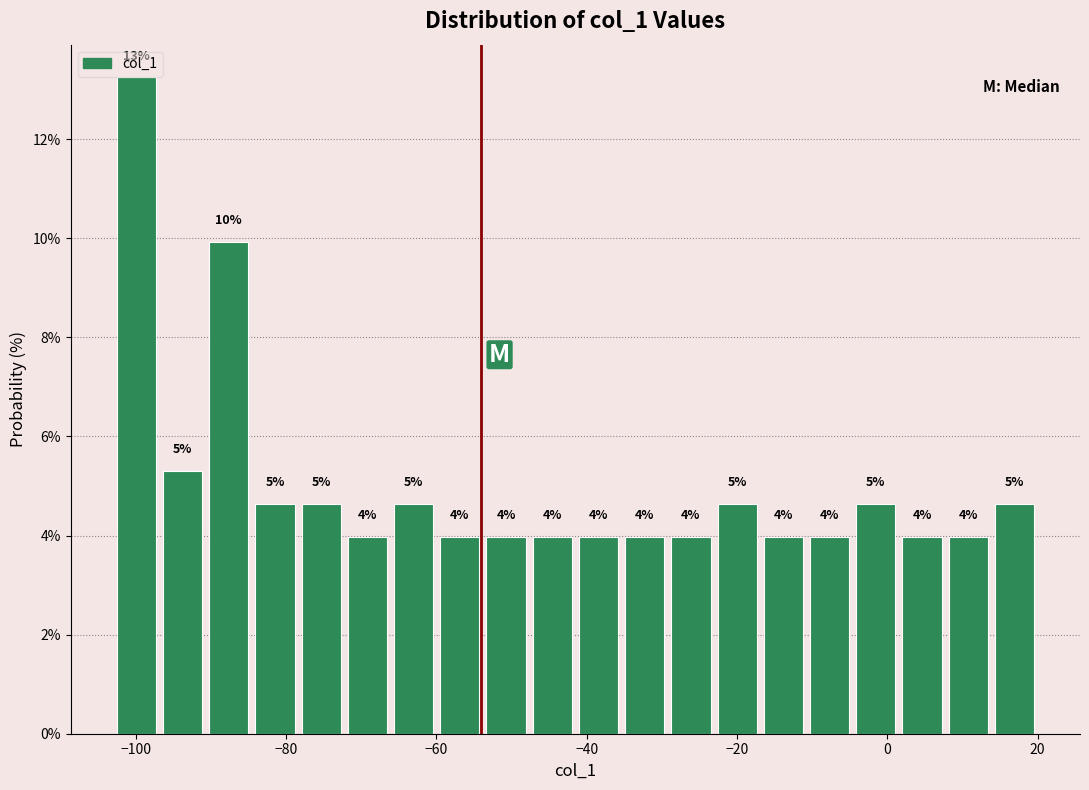

Read against the x-axis, roughly where is the centre of the tallest bar?

-100